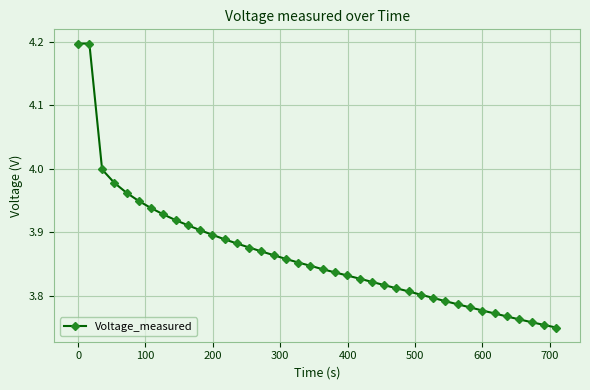

What is the sum of all values?

154.6